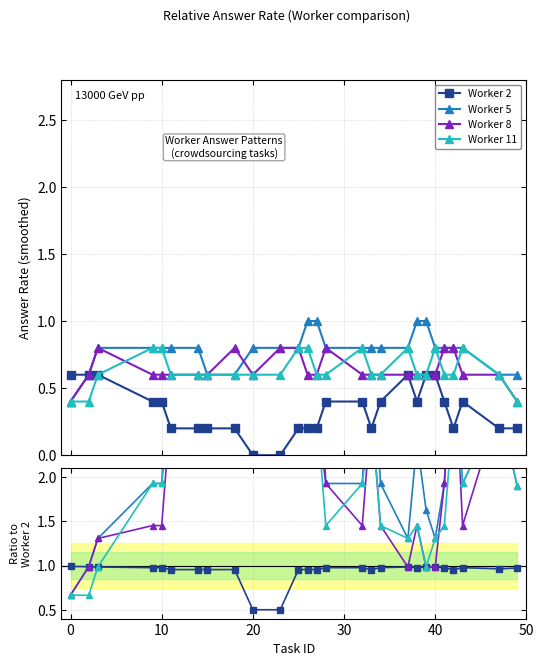

True or false: Worker 8 has more than 2 points higher than both neighbors.

True